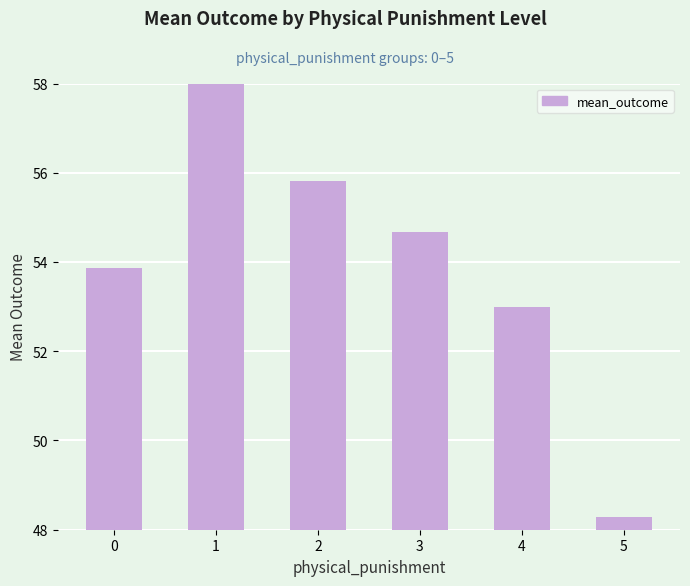

List the labels in order of value, largest first.

1, 2, 3, 0, 4, 5